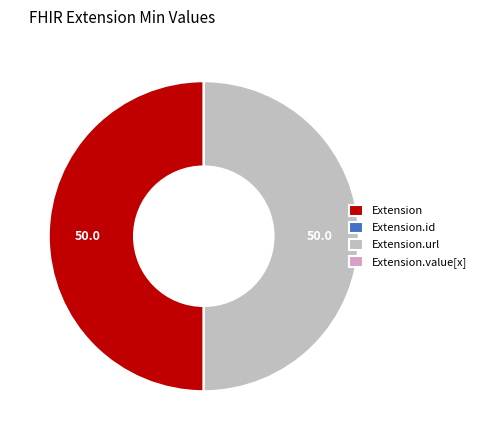

Do Extension.url and Extension together represent more than half of the pie?

Yes